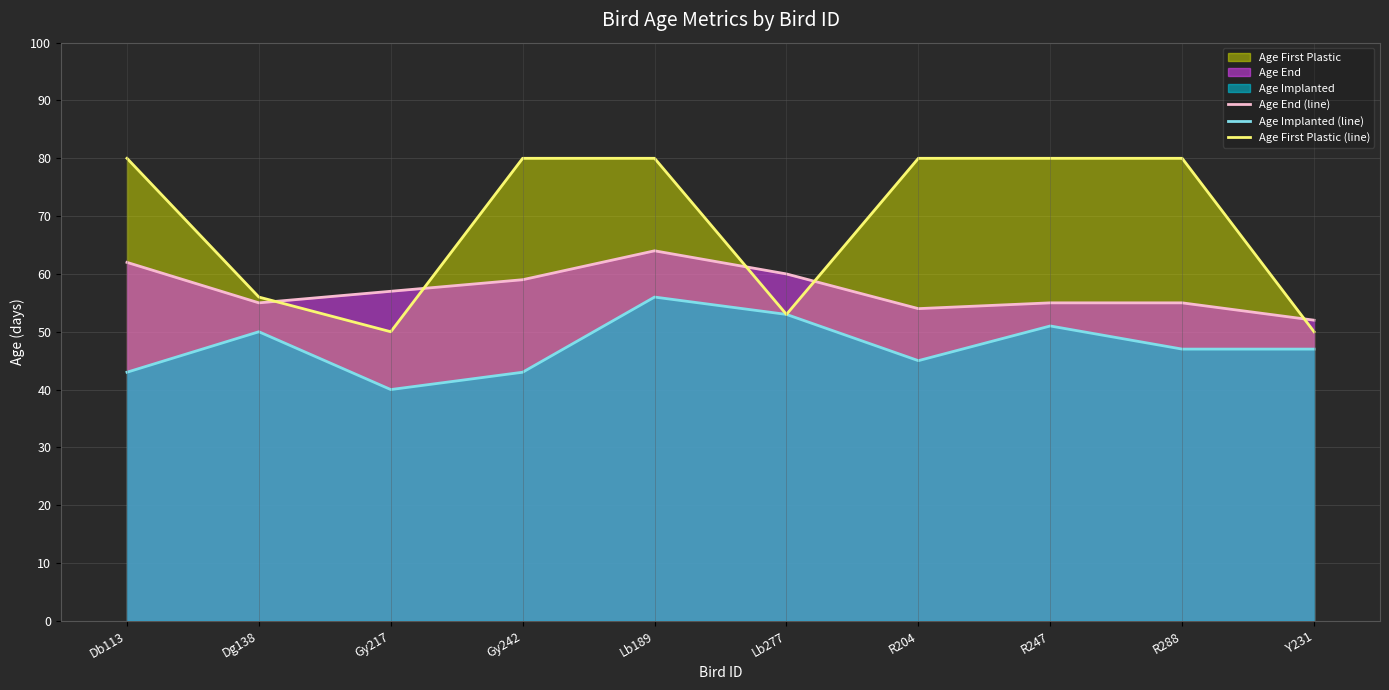

Does the chart display data point markers on the line(s)?

No